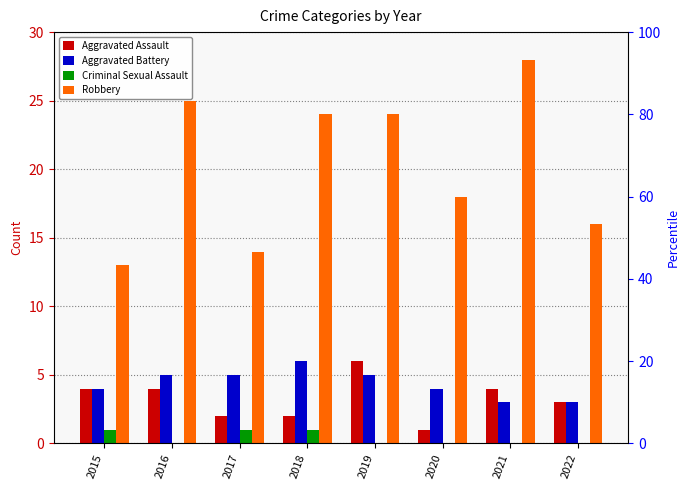

Which series has the largest range (max minus min)?

Robbery